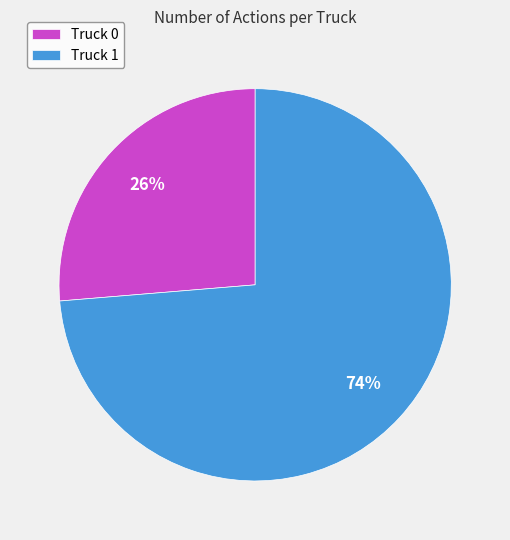

To the nearest percent, what is the combined percentage of Truck 1 and Truck 0?

100%